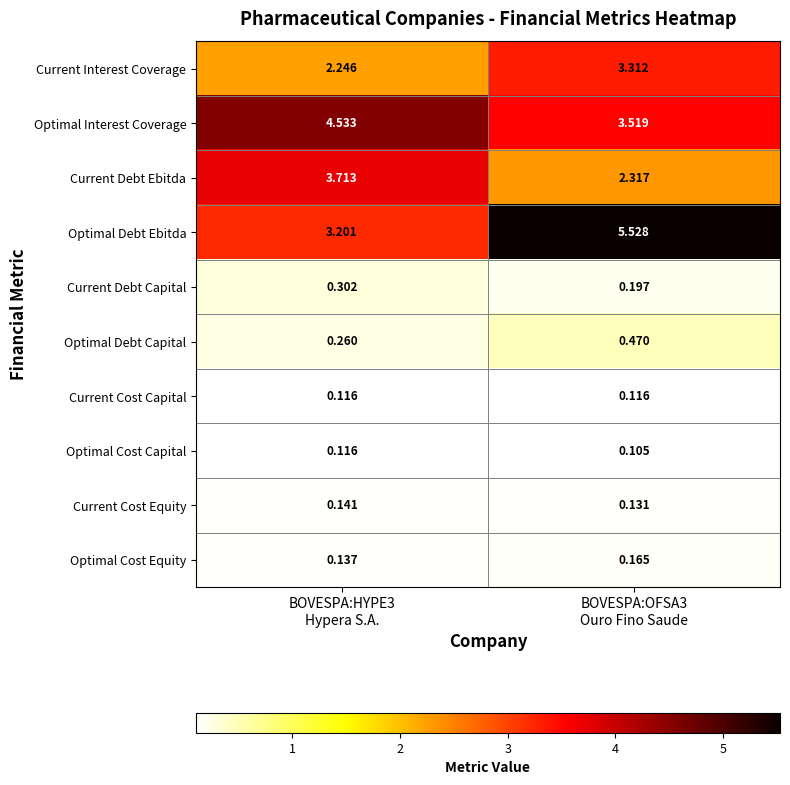

Which series changed the most between BOVESPA:HYPE3
Hypera S.A. and BOVESPA:OFSA3
Ouro Fino Saude?

Optimal Debt Ebitda